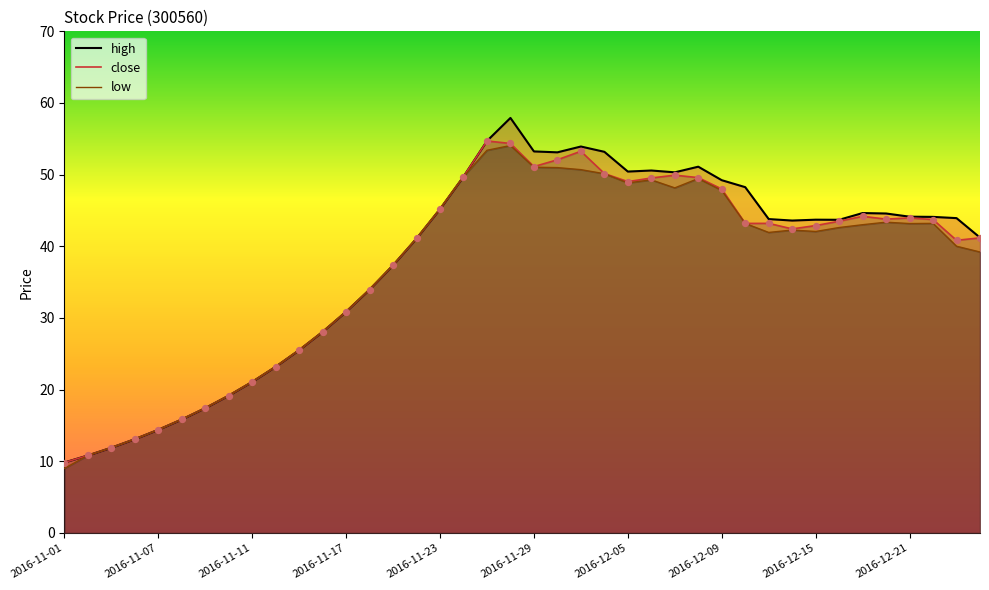

At how many categories does at least one series exceed 44?

18